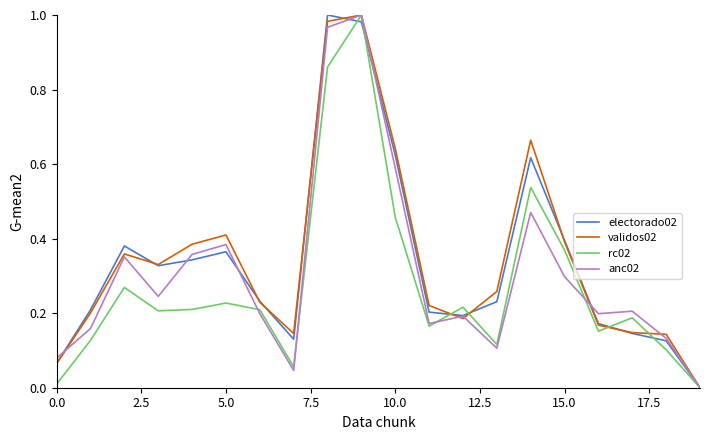

What are all the series names shown in the legend?

electorado02, validos02, rc02, anc02